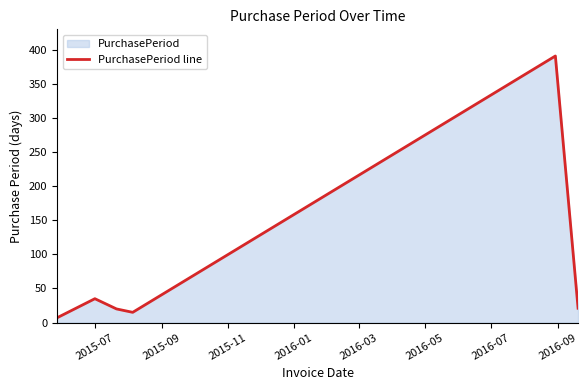

What is the difference between the second highest and minimum values?

28